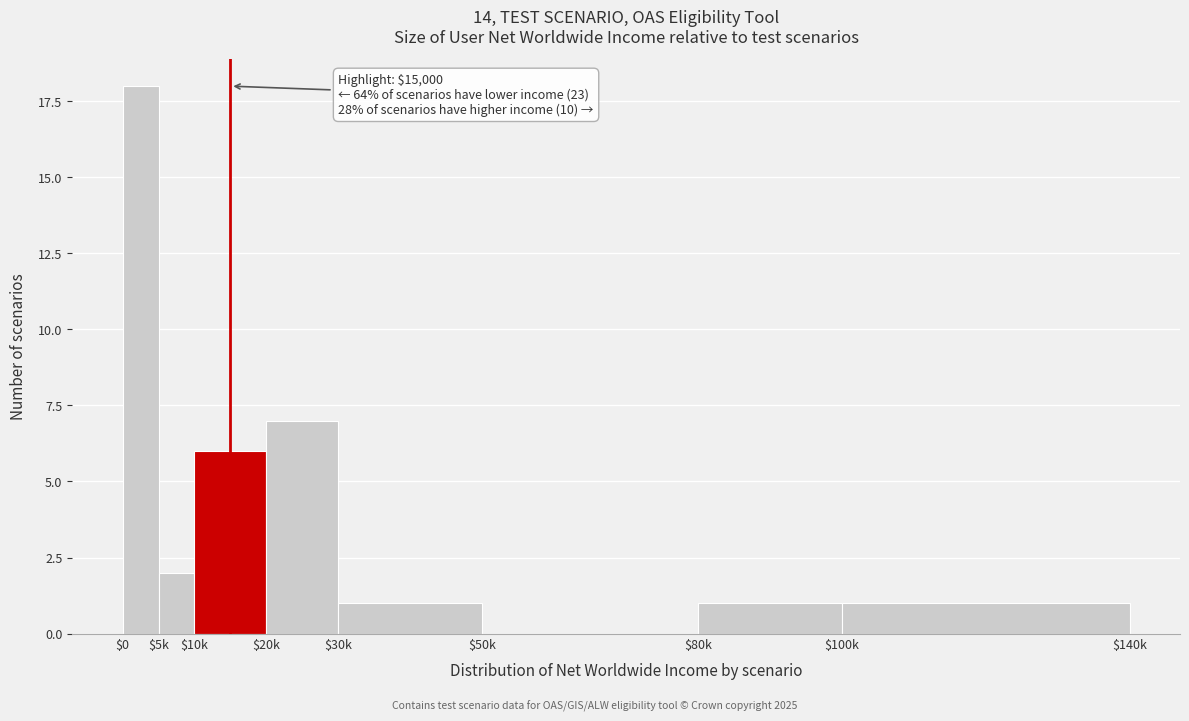

What is the sum of all values?

36